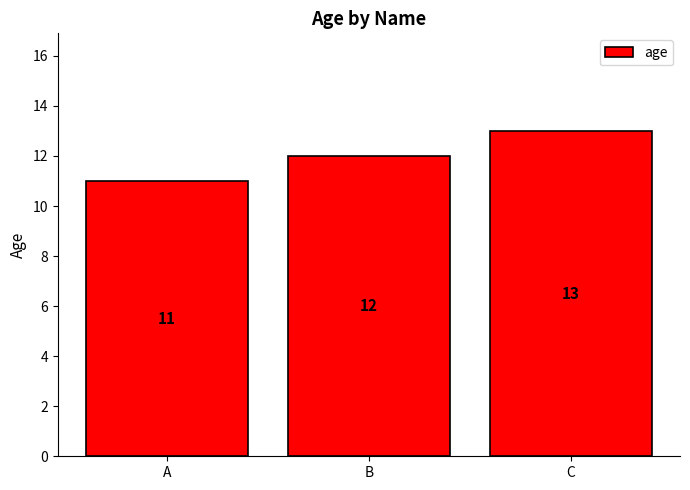

What is the greatest value displayed?

13